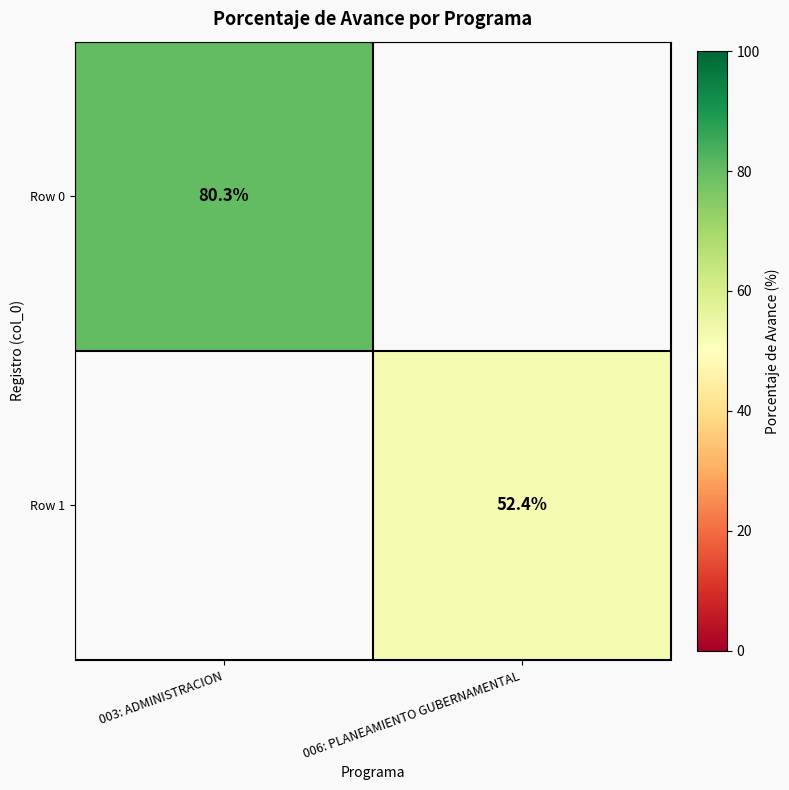

The Row 0 series shows 40.7 at 003: ADMINISTRACION. True or false?

False